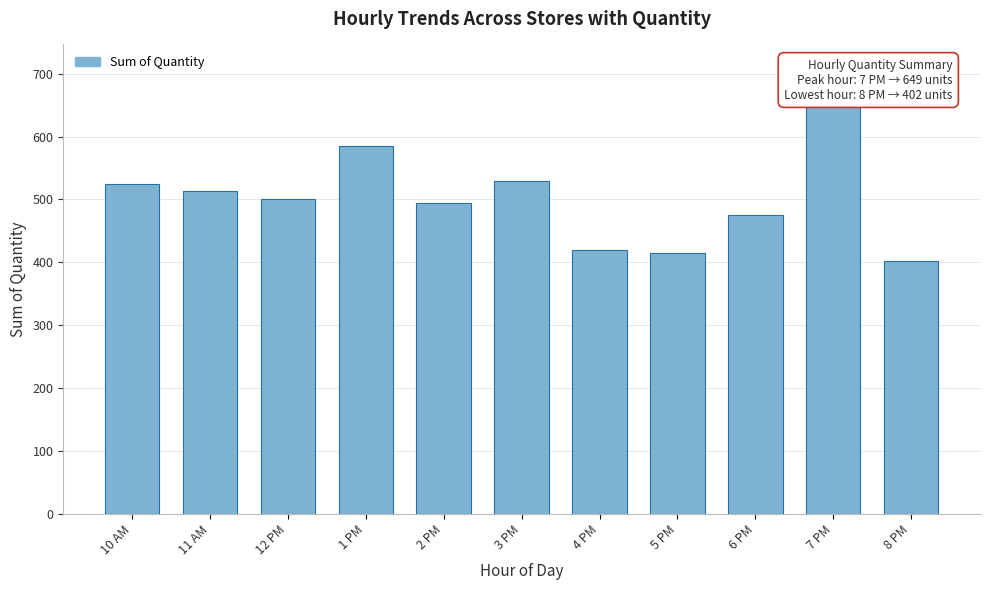

Reading left to right, transcribe all the data shown in this chart.

10 AM=525	11 AM=513	12 PM=501	1 PM=585	2 PM=495	3 PM=530	4 PM=420	5 PM=415	6 PM=475	7 PM=649	8 PM=402